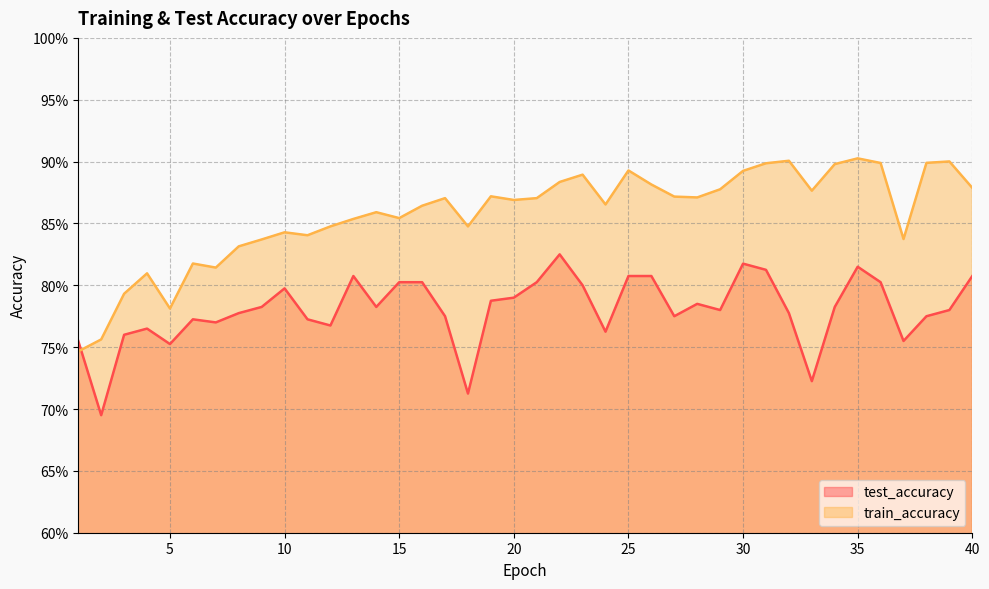

True or false: test_accuracy has a value of 0.3 at 21.

False